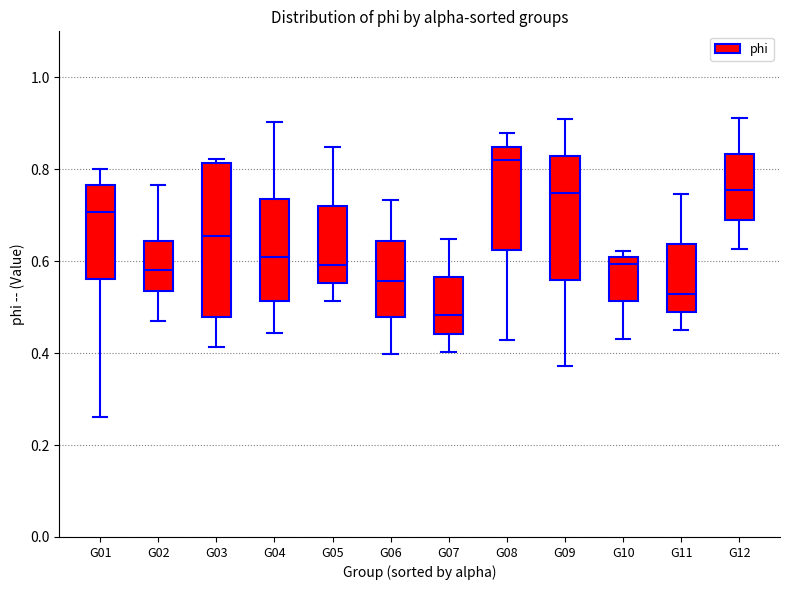

Where is the upper edge of the box for G06 on the y-axis? The values are not printed on the chart, so give them approximately, as read against the axis.

0.64